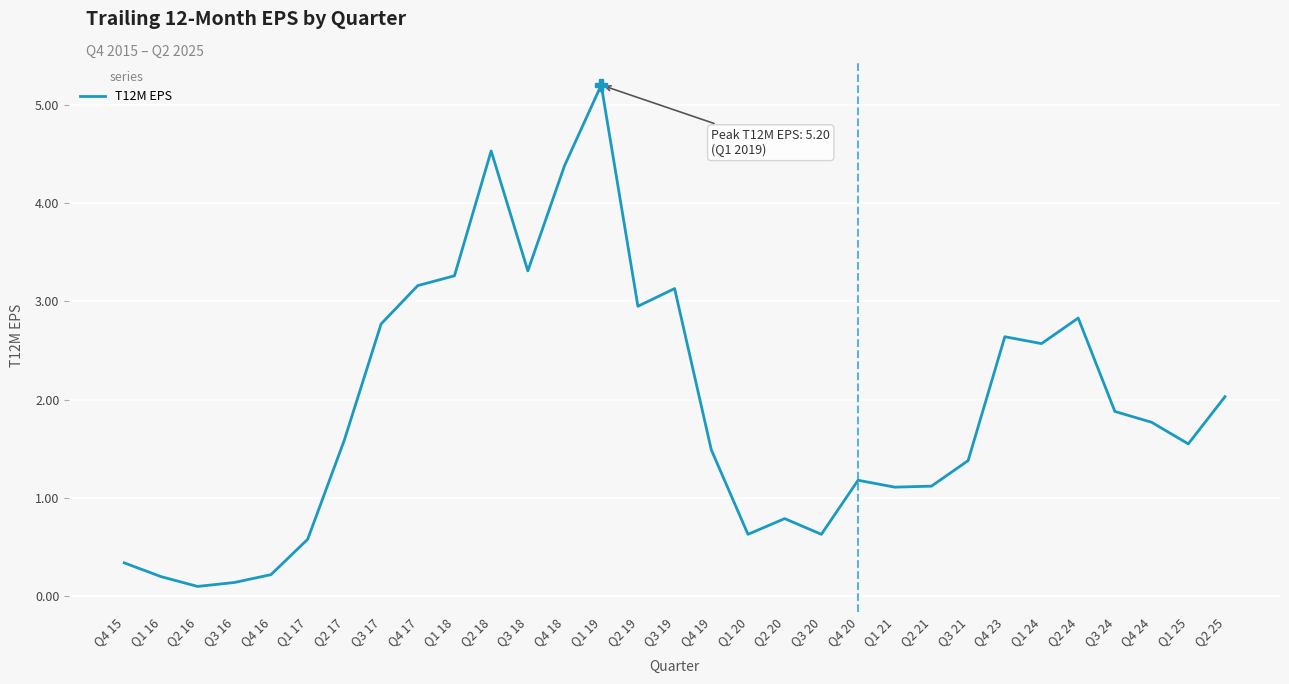

What position from the left is Q4 19?

17